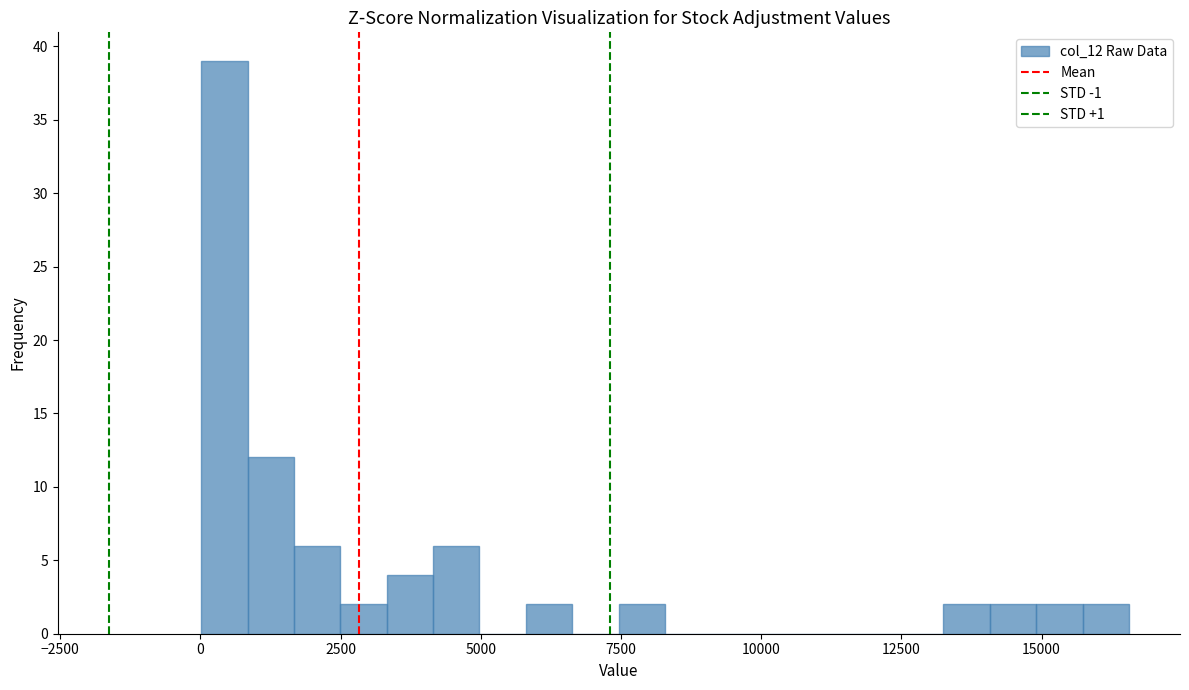

Read against the x-axis, roughly where is the centre of the tallest bar?

500